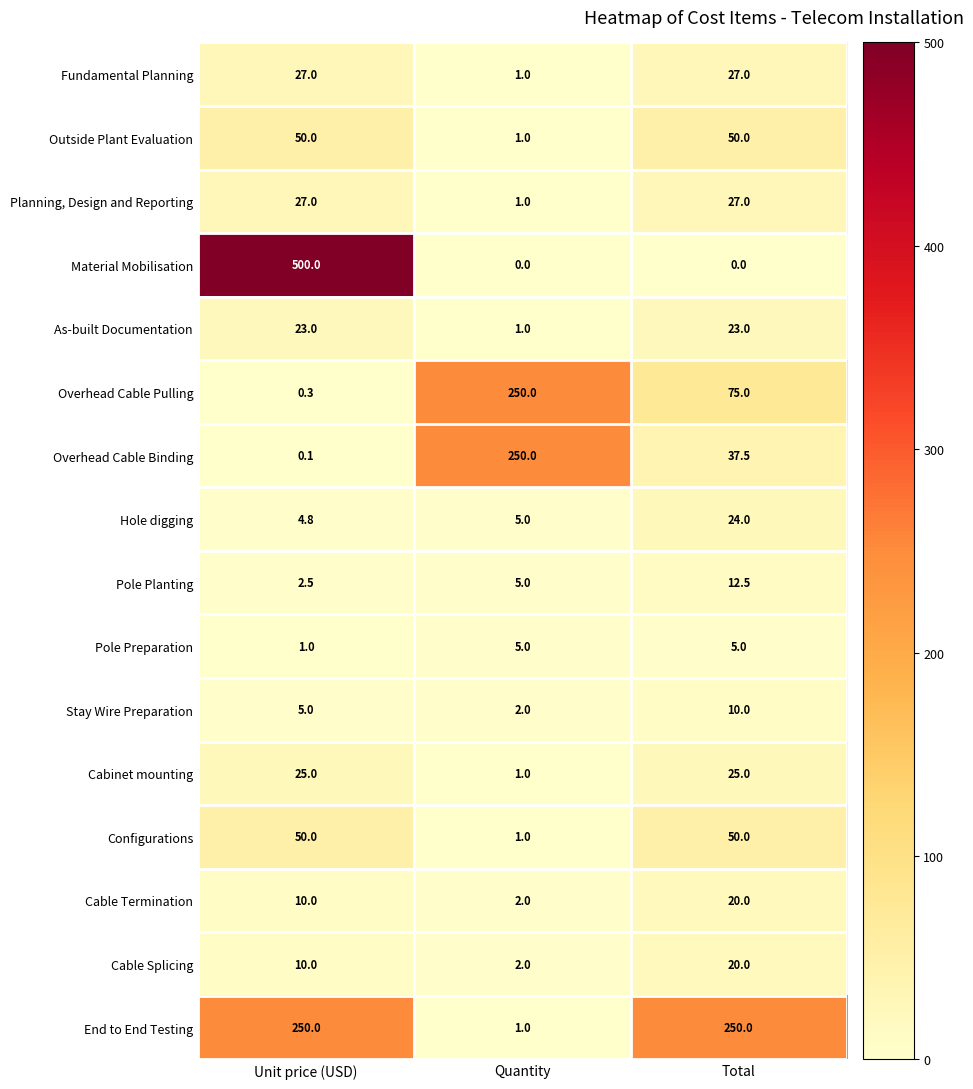

Between Unit price (USD) and Quantity, which series saw the biggest shift?

Material Mobilisation